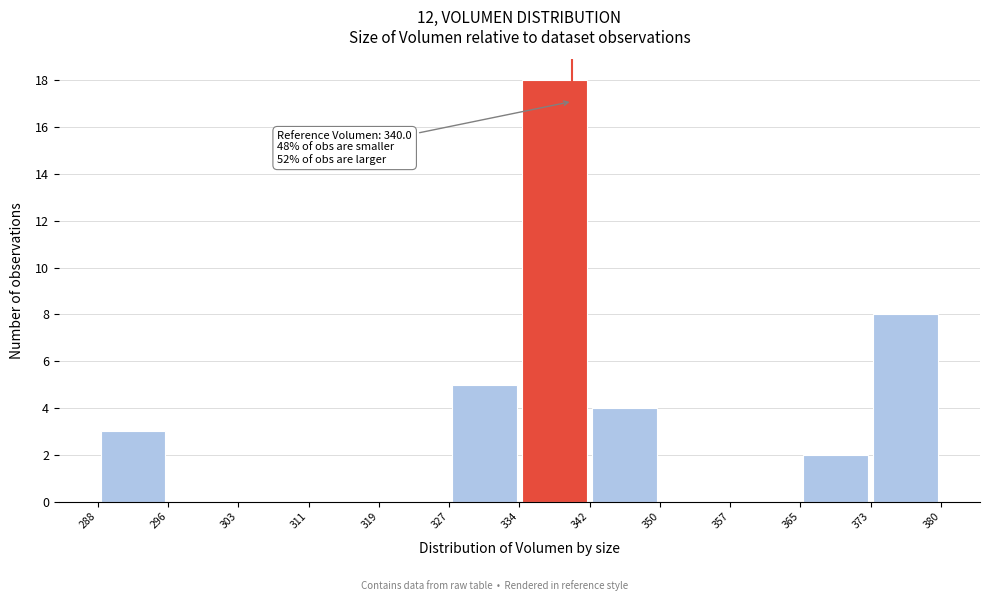

Over which range of the x-axis is the bar tallest?

334 to 342